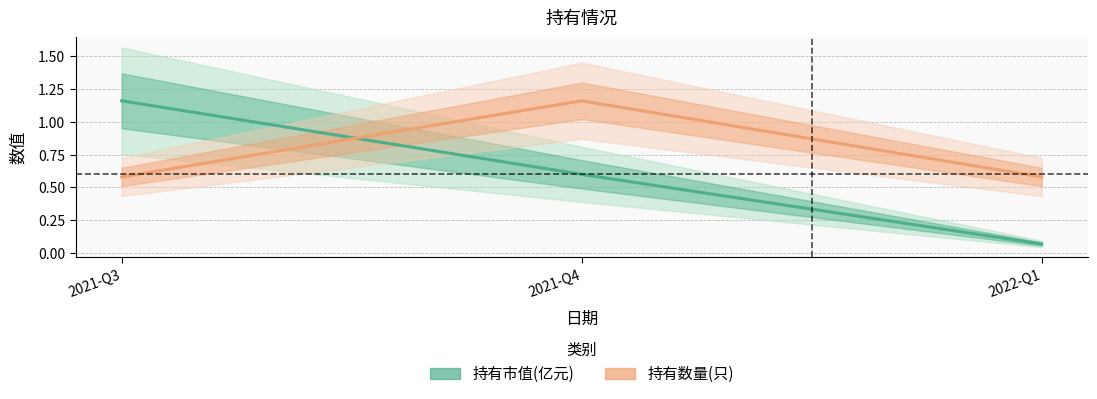

At which category does the chart reach its minimum across all series?

2022-Q1